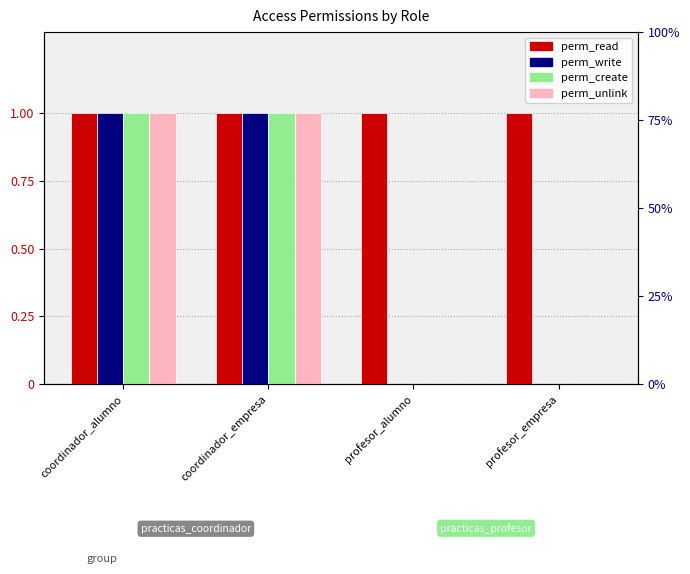

Is it true that perm_create equals 0 at profesor_empresa?

True